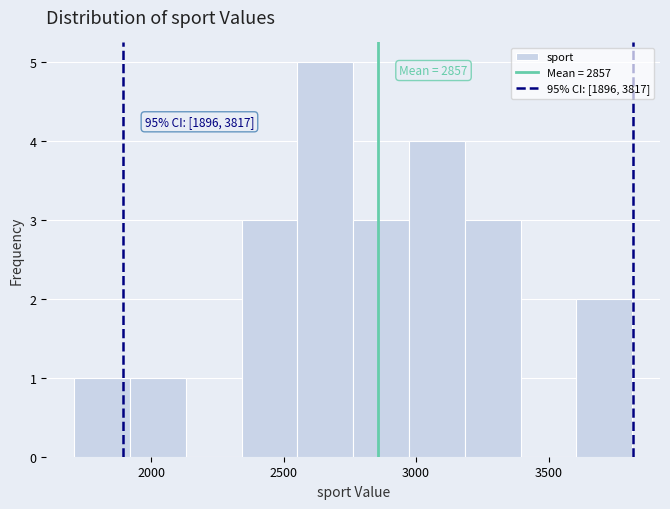

Over which range of the x-axis is the bar tallest?

2550 to 2750